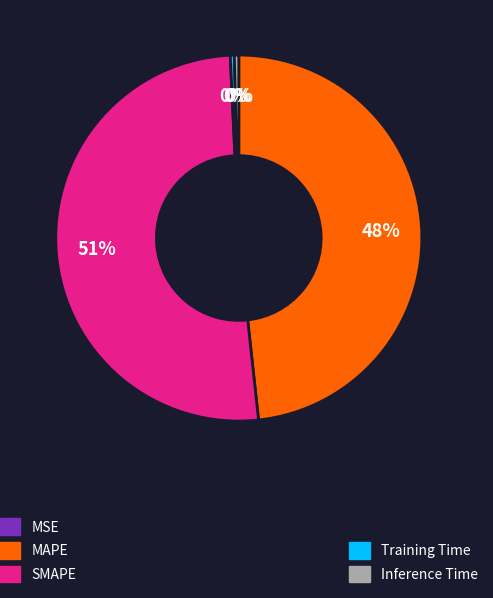

To the nearest percent, what is the average slice percentage?

20%